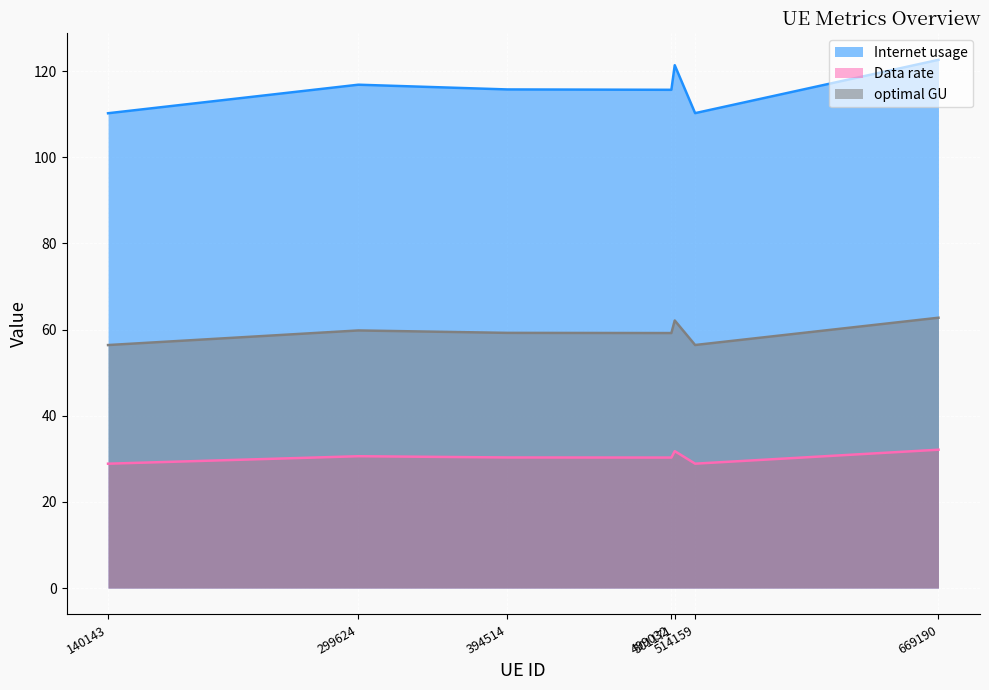

What is the difference between the second highest and minimum values in the optimal GU series?

5.7